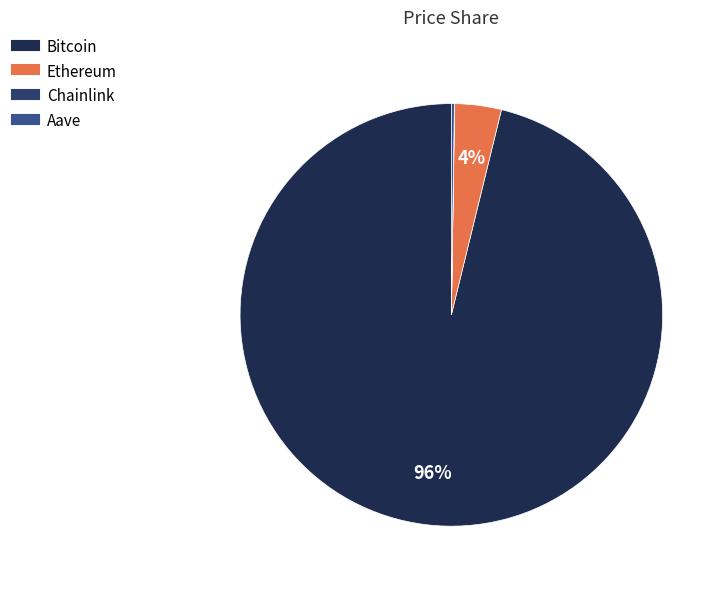

How many slices are in this pie chart?

4